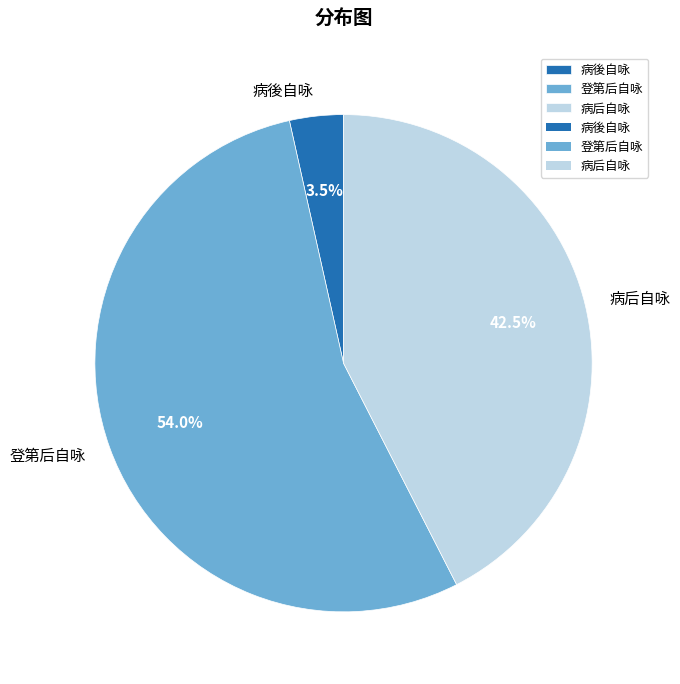

Which category has the smallest portion of the pie?

病後自咏